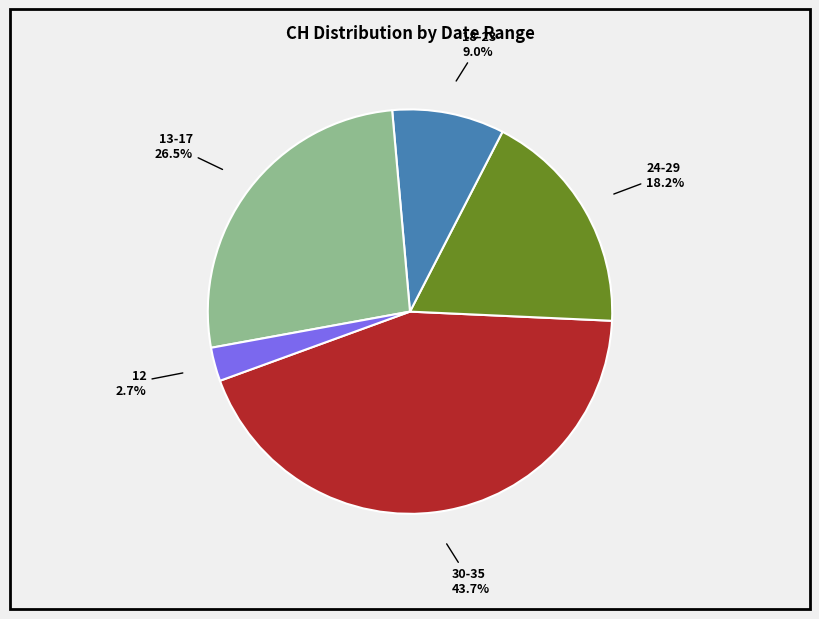

Does 30-35 represent more than half of the total?

No